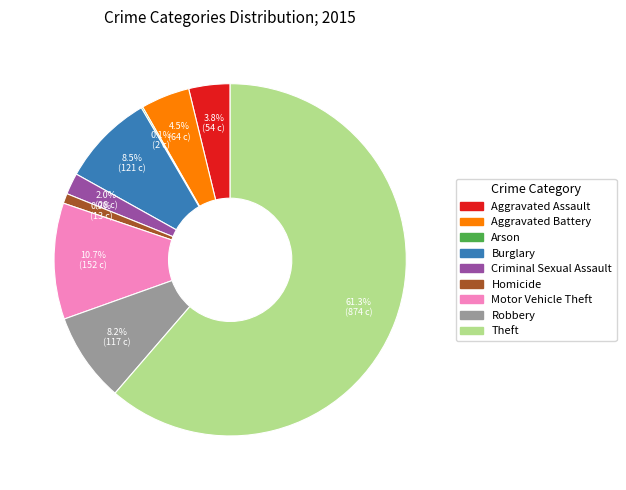

Approximately how many times larger is the value at Aggravated Battery compared to Robbery?

0.5